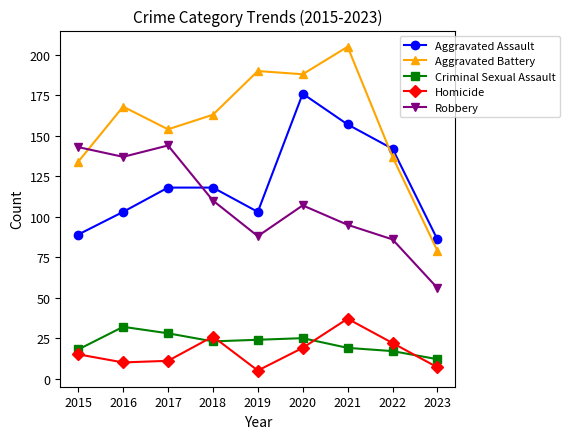

What value does the Aggravated Battery series have at 2022, to the nearest 5?

135